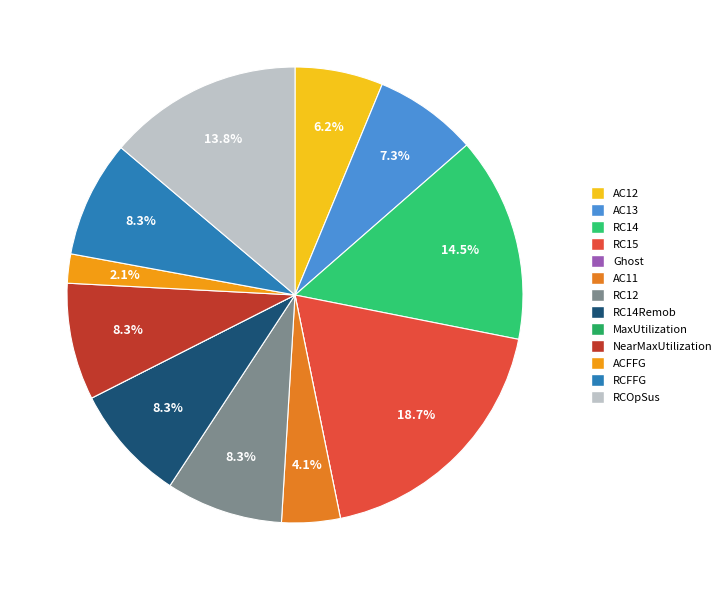

Which category has the smallest portion of the pie?

Ghost